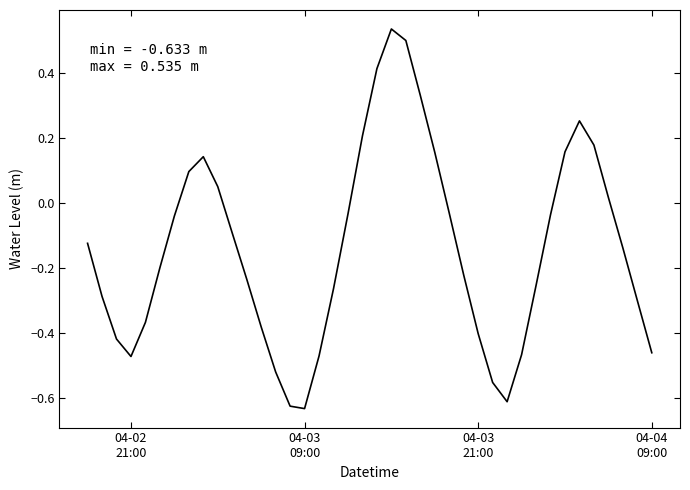

What is the difference between the maximum and minimum values?

1.2